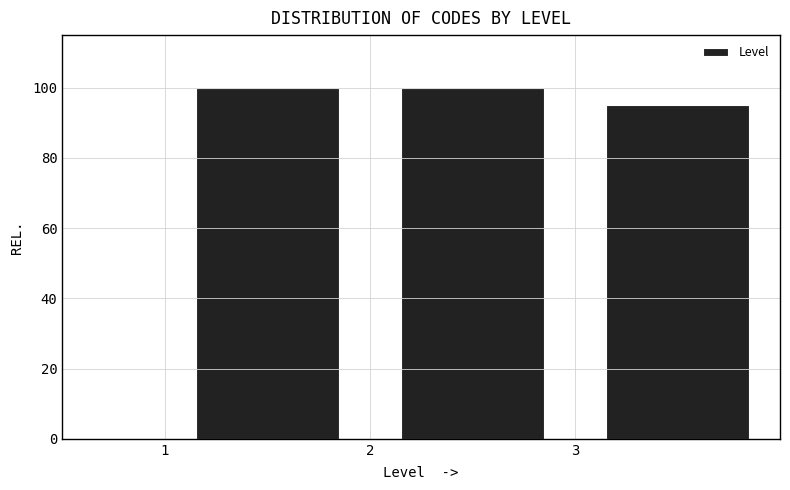

Reading left to right, transcribe this chart: for each bar, give the range it covers on the x-axis and its height. The values are not printed on the chart, so give them approximately, as read against the axis.

1 to 2: 100
2 to 3: 100
3 to 4: 96